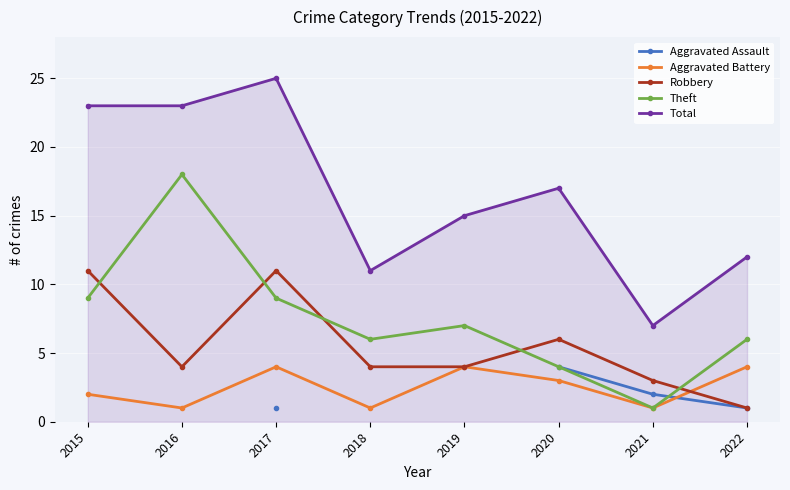

What are all the series names shown in the legend?

Aggravated Assault, Aggravated Battery, Robbery, Theft, Total